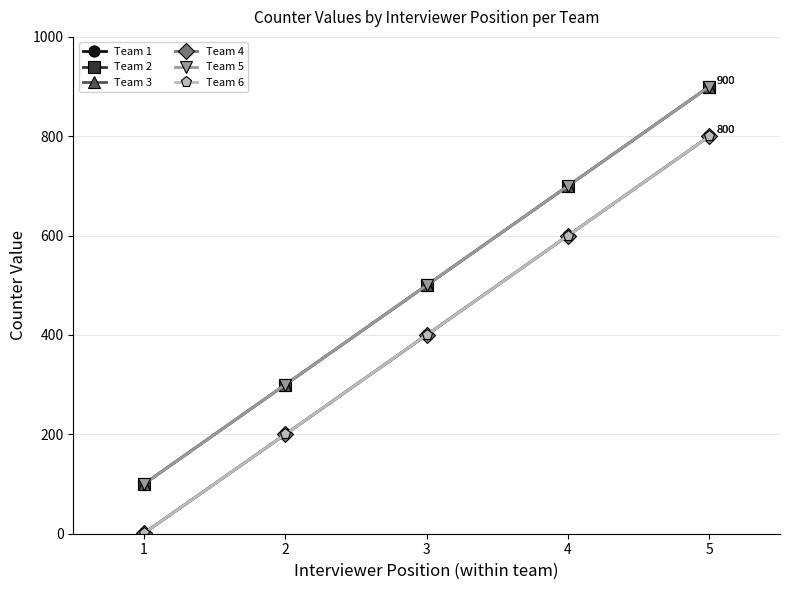

Is this an area chart (filled region under the line)?

No